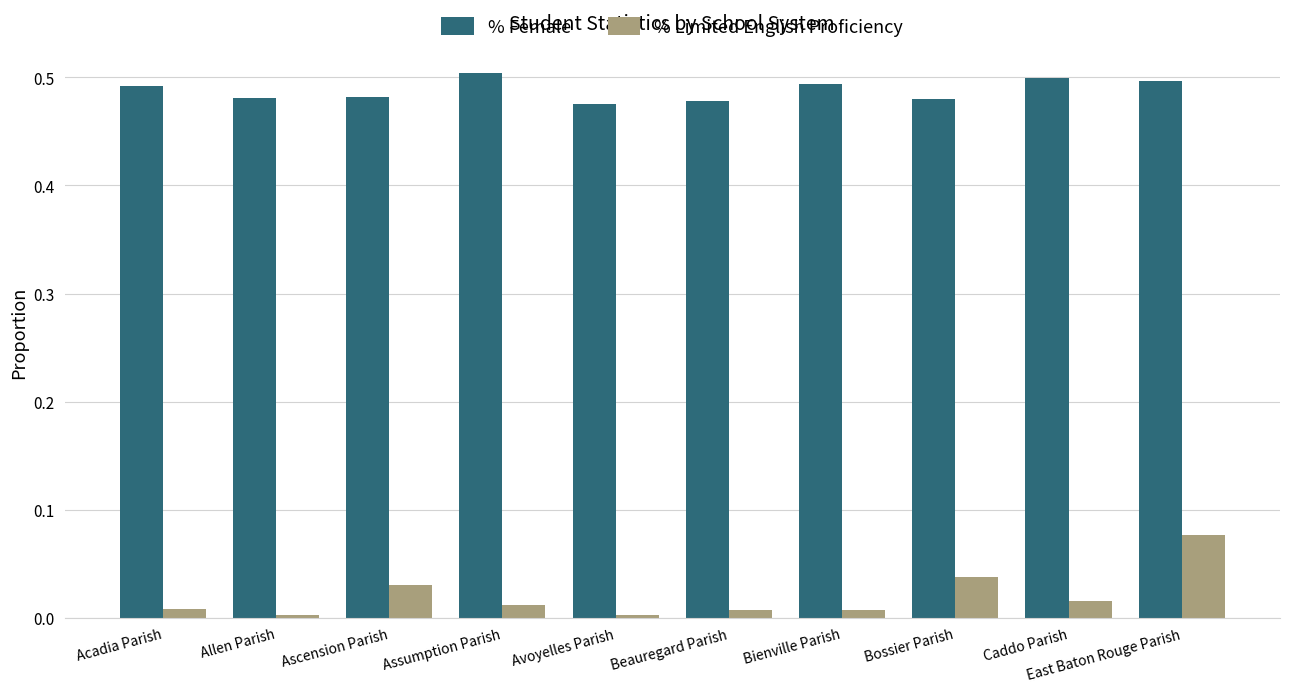

Which series has the largest range (max minus min)?

% Limited English Proficiency